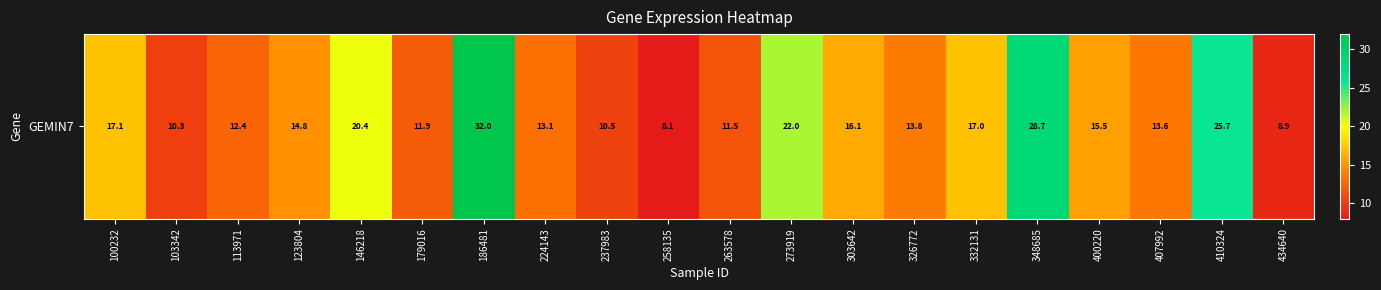

The value at 303642 is 16.1. True or false?

True